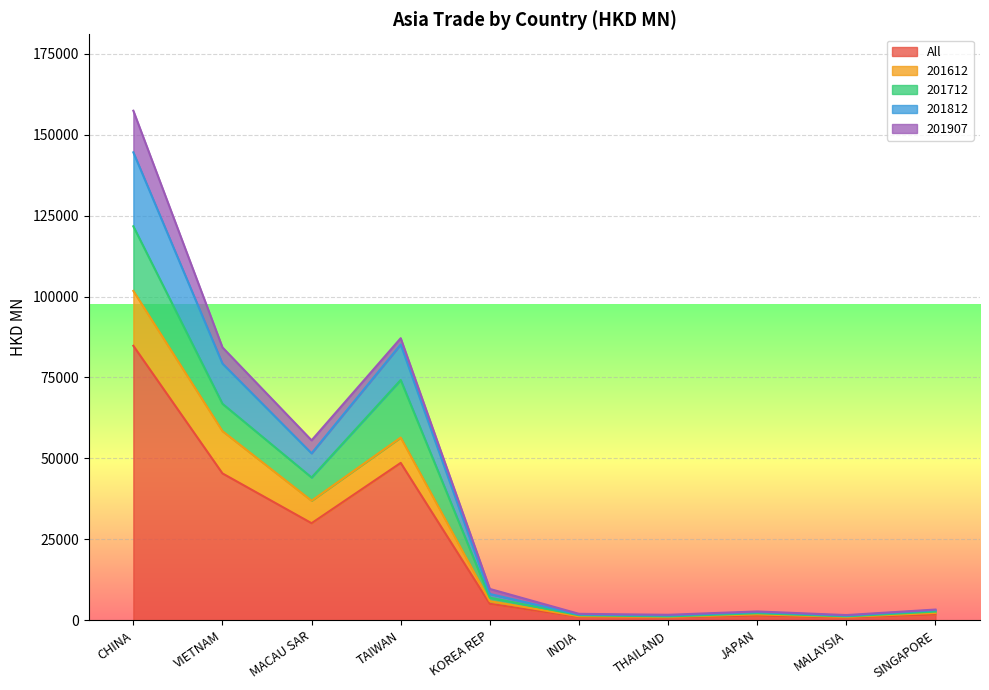

What is the smallest value displayed?

857.4